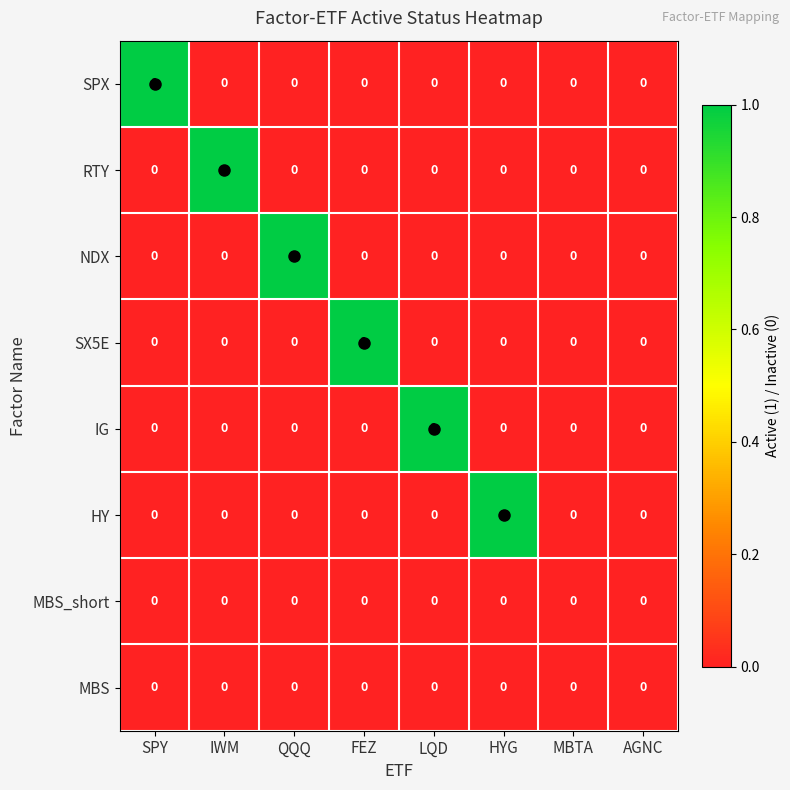

How many SPX values are between 0 and 1?

8